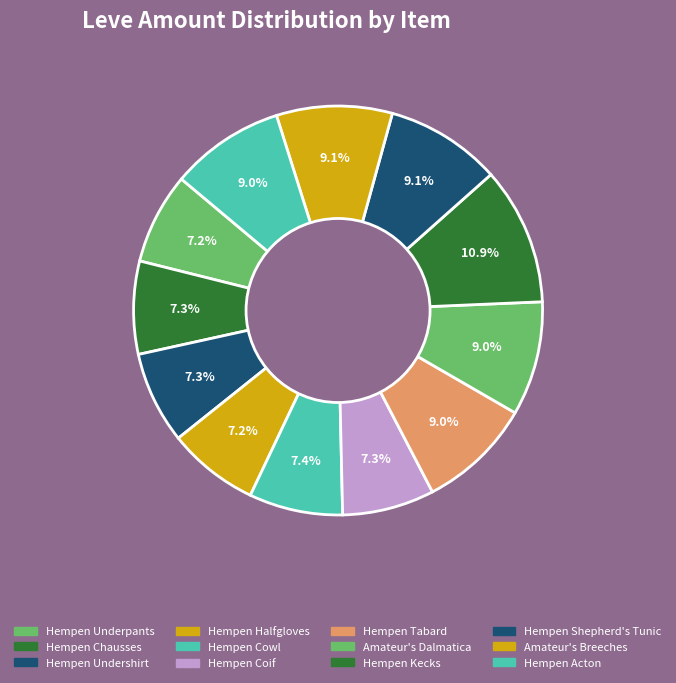

What is the largest slice in the pie chart?

Hempen Kecks